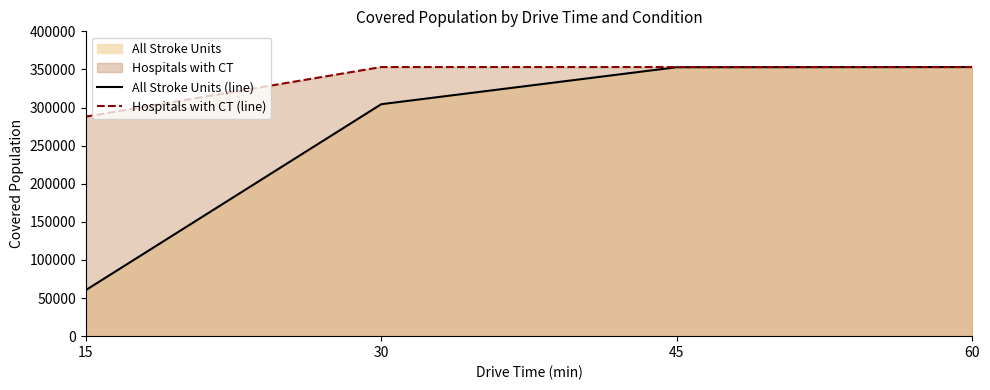

What is the difference between the second highest and second lowest values in the All Stroke Units (line) series?

48536